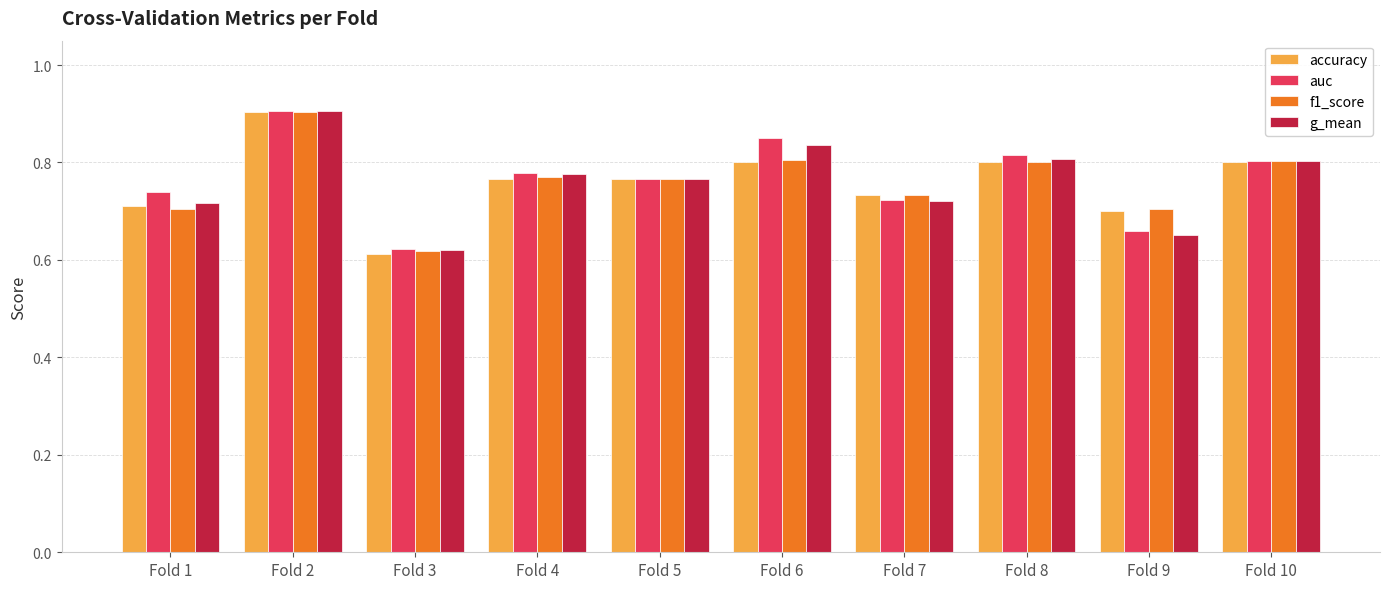

What is the total value across all series at Fold 1?

2.9